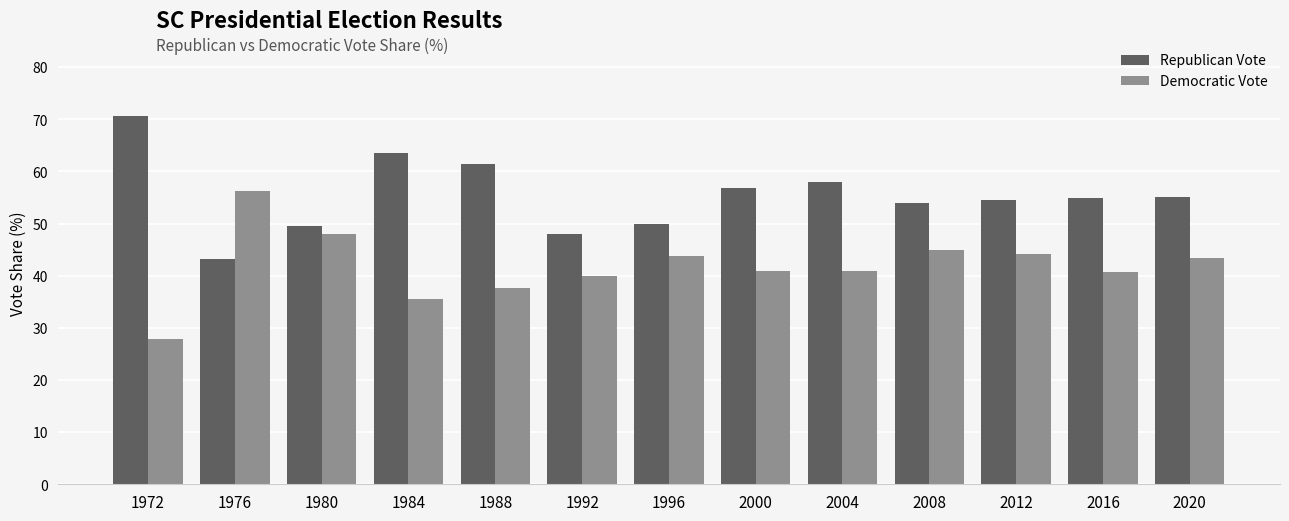

Is it true that Democratic Vote equals 6.2 at 1972?

False